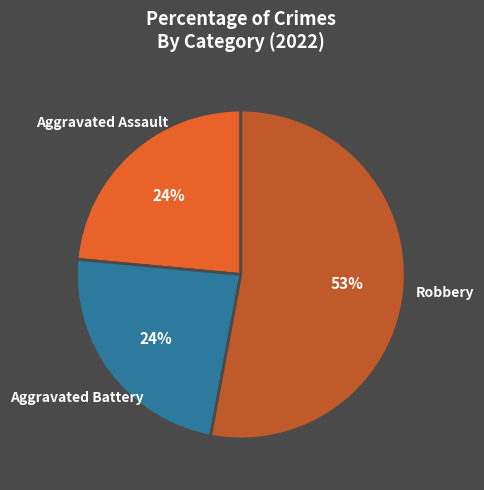

What percentage is the Aggravated Battery slice, to the nearest percent?

24%